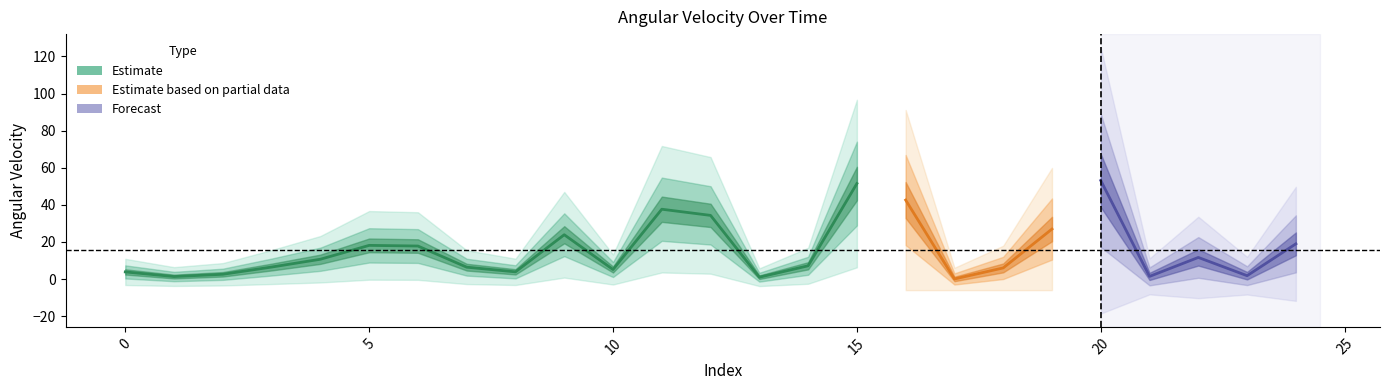

What is the sum of all values?

393.9